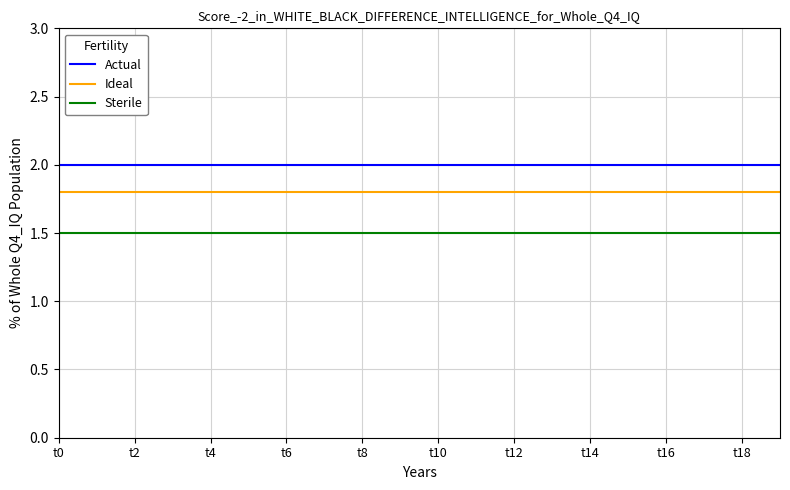

True or false: Sterile and Ideal intersect in this chart.

False